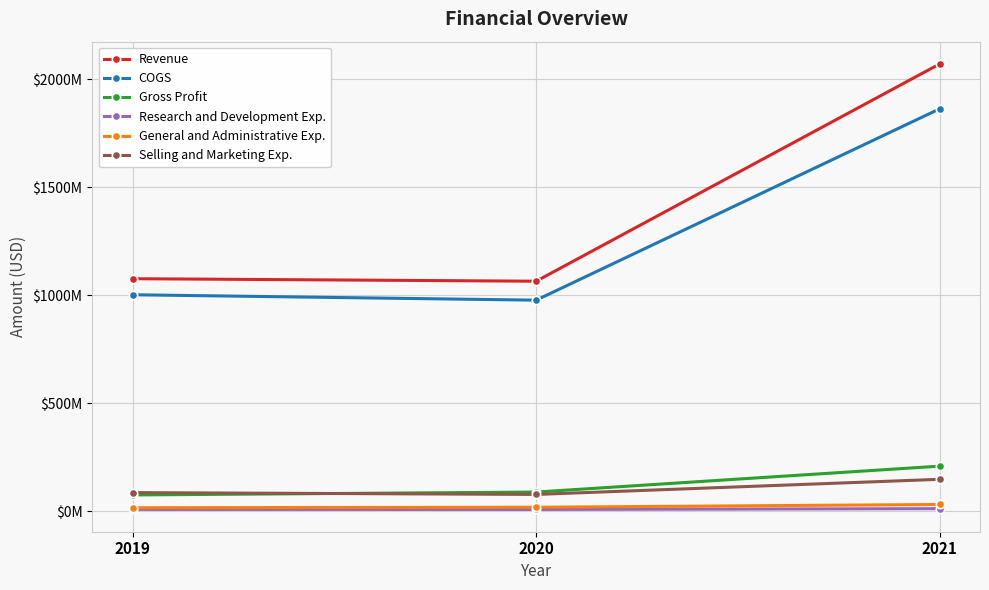

Between 2019 and 2020, which is larger?

2019